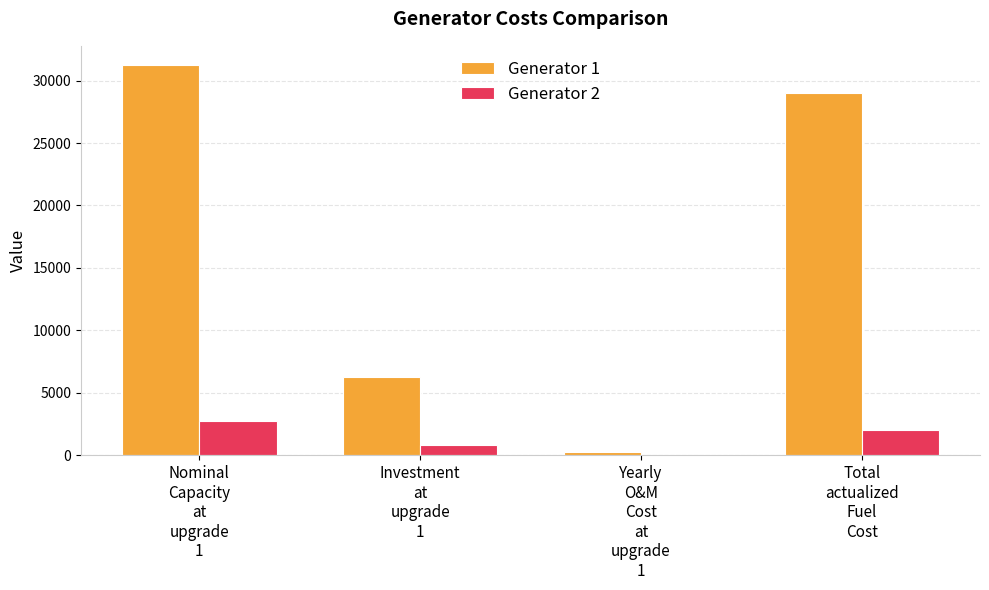

What is the greatest value displayed?

31221.2